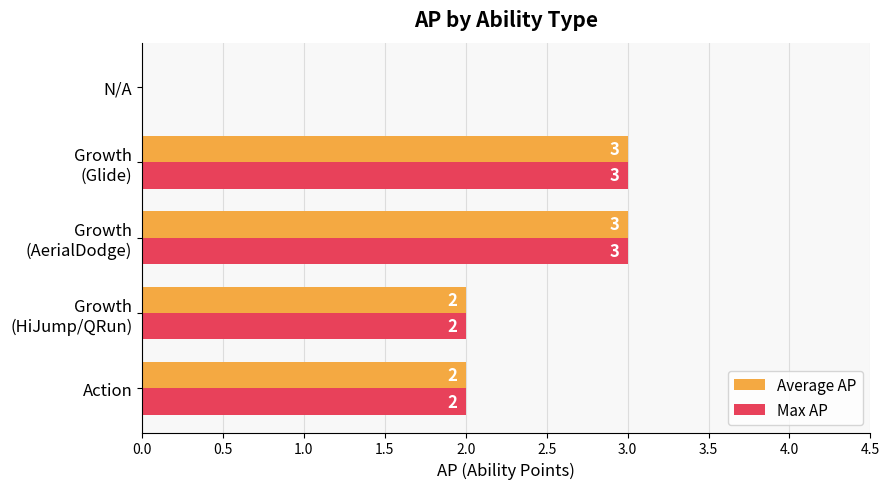

How many Max AP values are between 2 and 3?

4